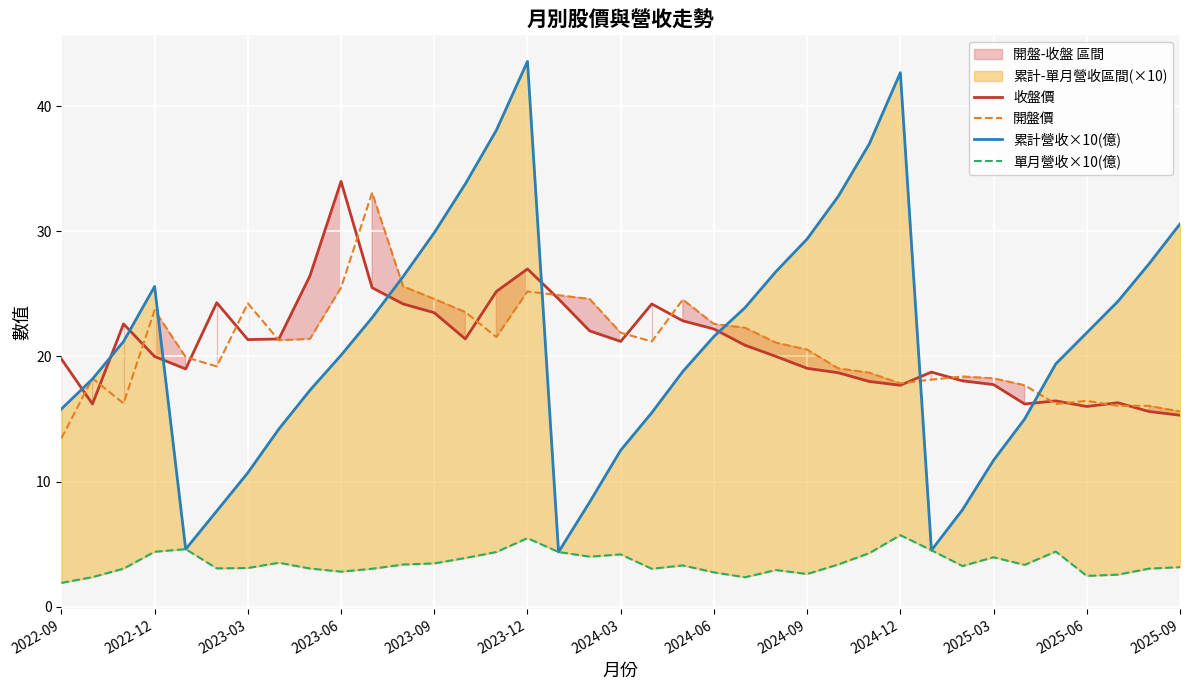

Read the 收盤價 value at 2025-03.

17.8